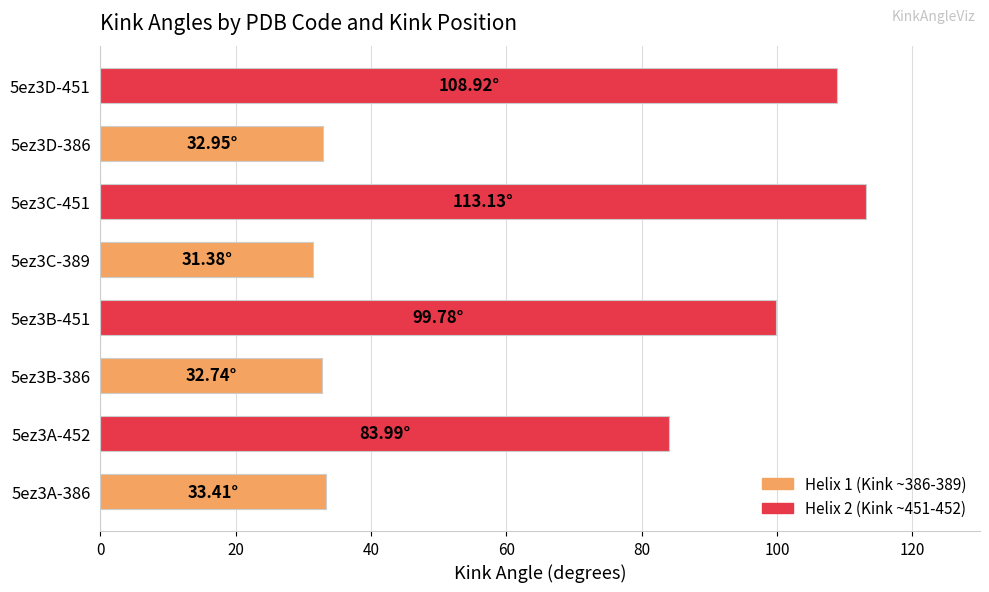

What is the ratio of the value at 5ez3A-452 to the value at 5ez3D-386?

2.5